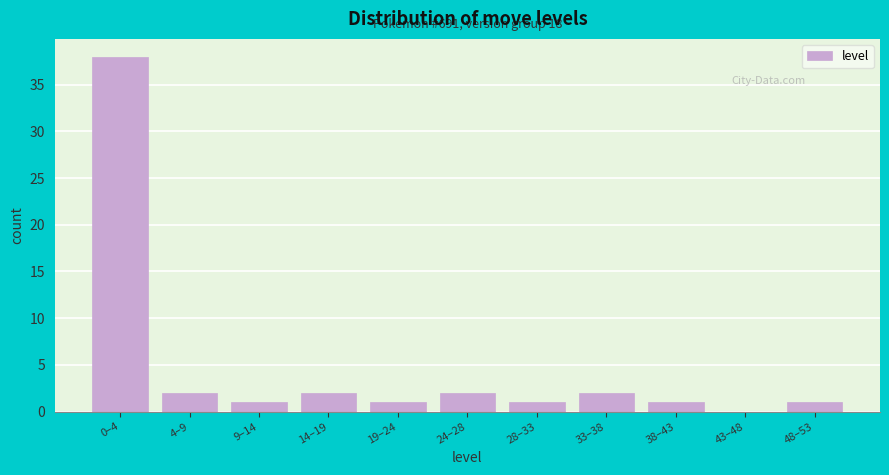

Reading left to right, extract all data points from this chart.

0–4=38	4–9=2	9–14=1	14–19=2	19–24=1	24–28=2	28–33=1	33–38=2	38–43=1	43–48=0	48–53=1